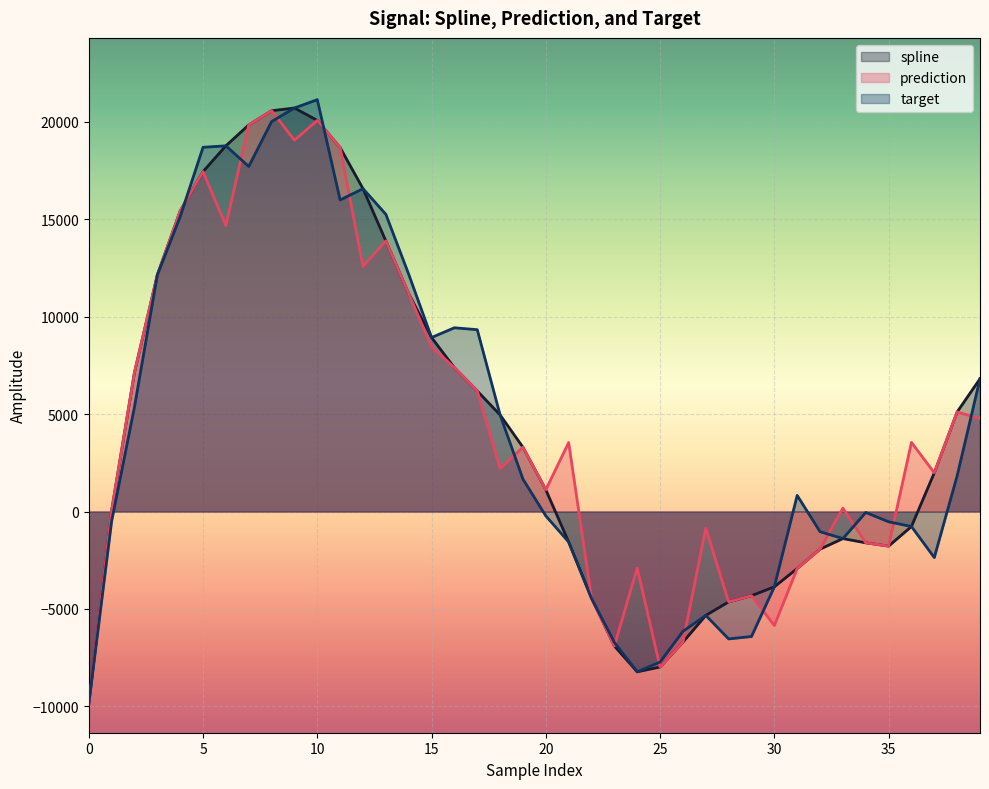

What are all the series names shown in the legend?

spline, prediction, target